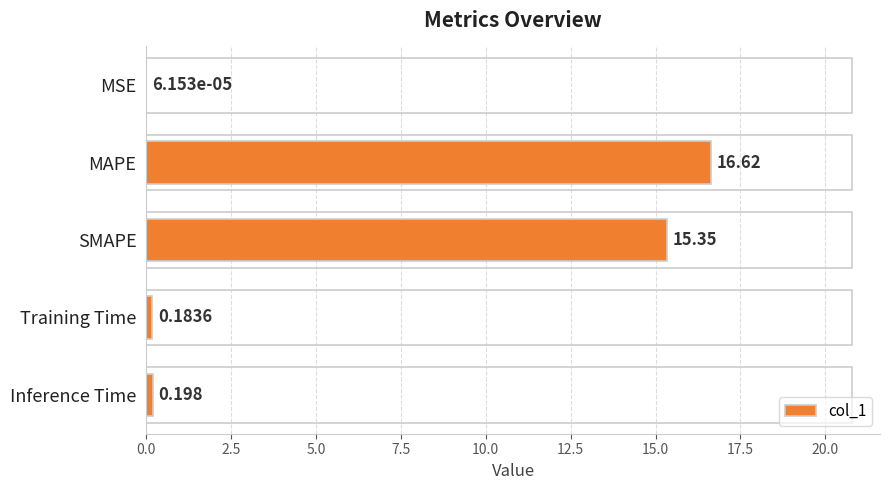

Between Inference Time and SMAPE, which is larger?

SMAPE